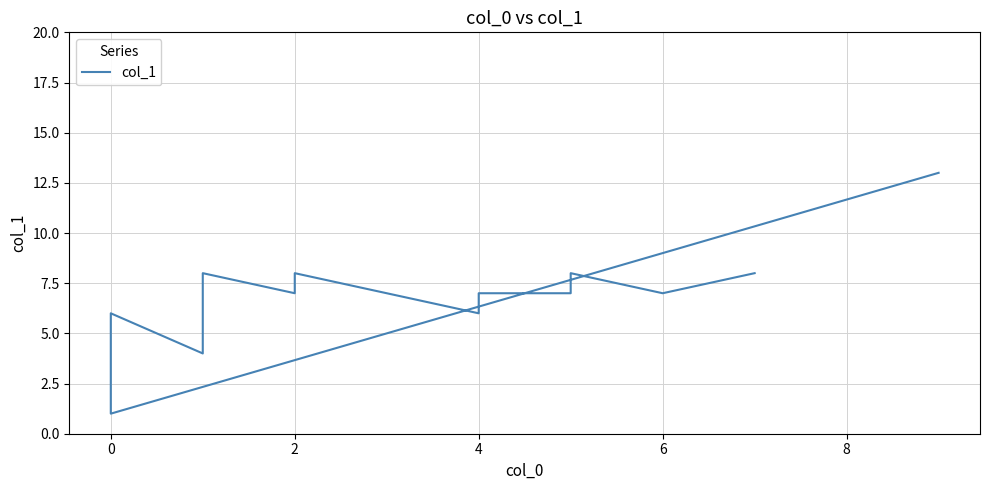

What is the difference between the maximum and second lowest values?

9